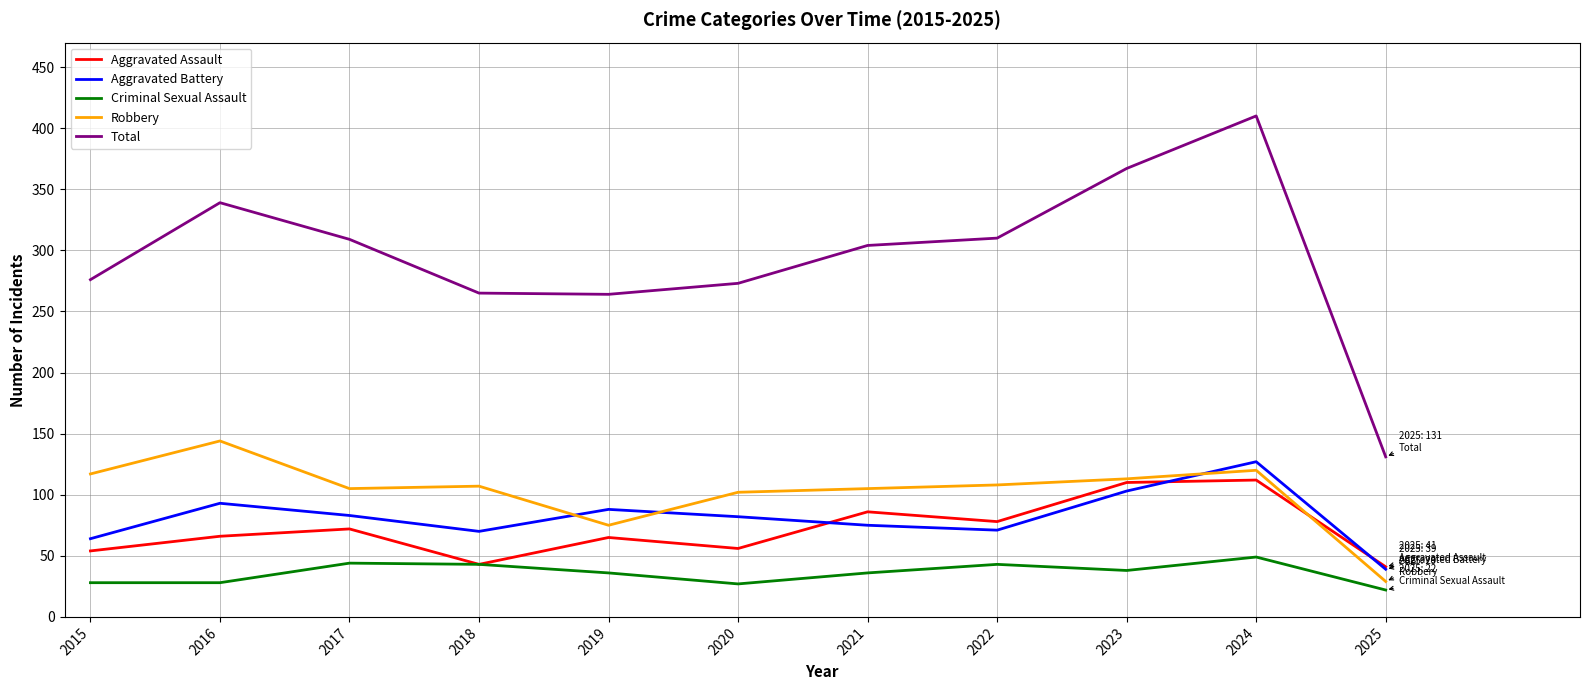

At which category is the sum across all series the highest?

2024